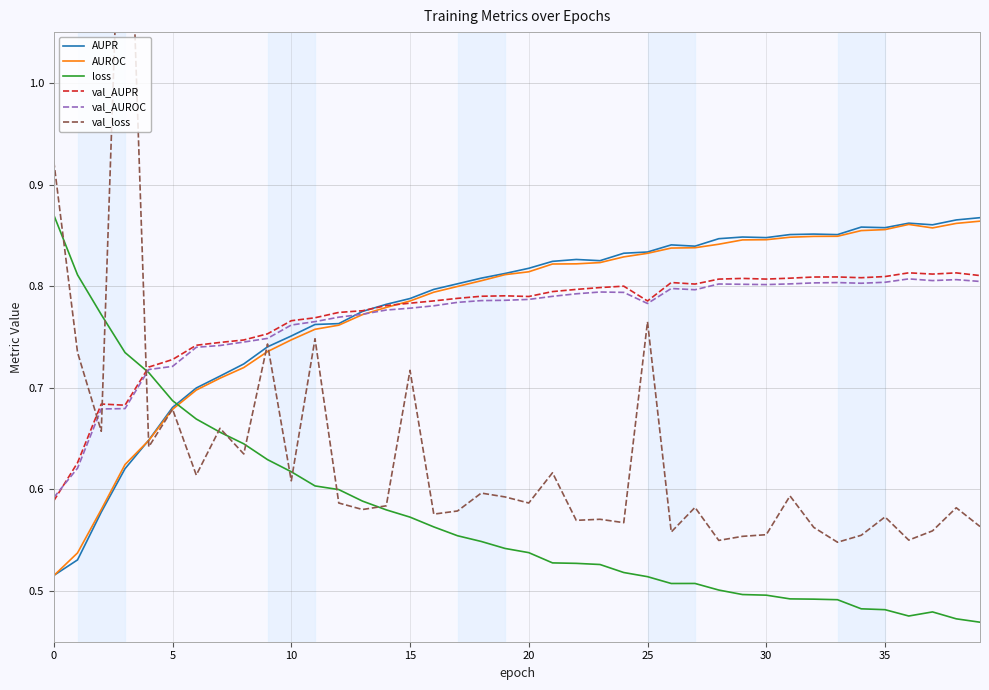

What is the difference between the maximum and minimum values in the AUPR series?

0.4